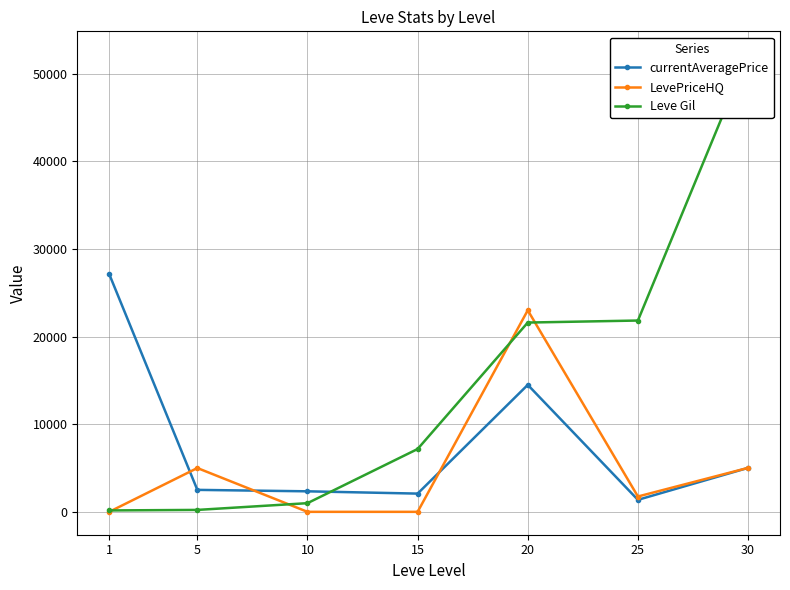

How many categories are shown in the chart?

7